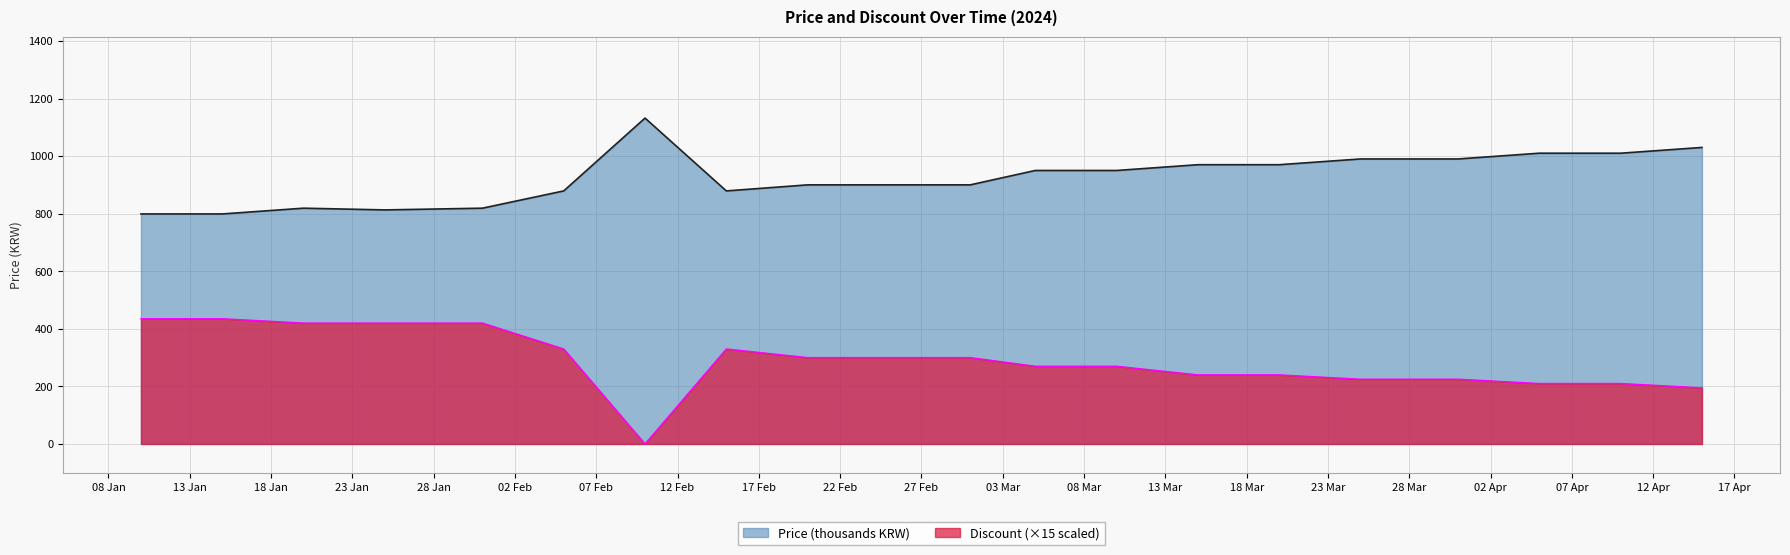

Which series has the largest range (max minus min)?

Discount (×15 scaled)